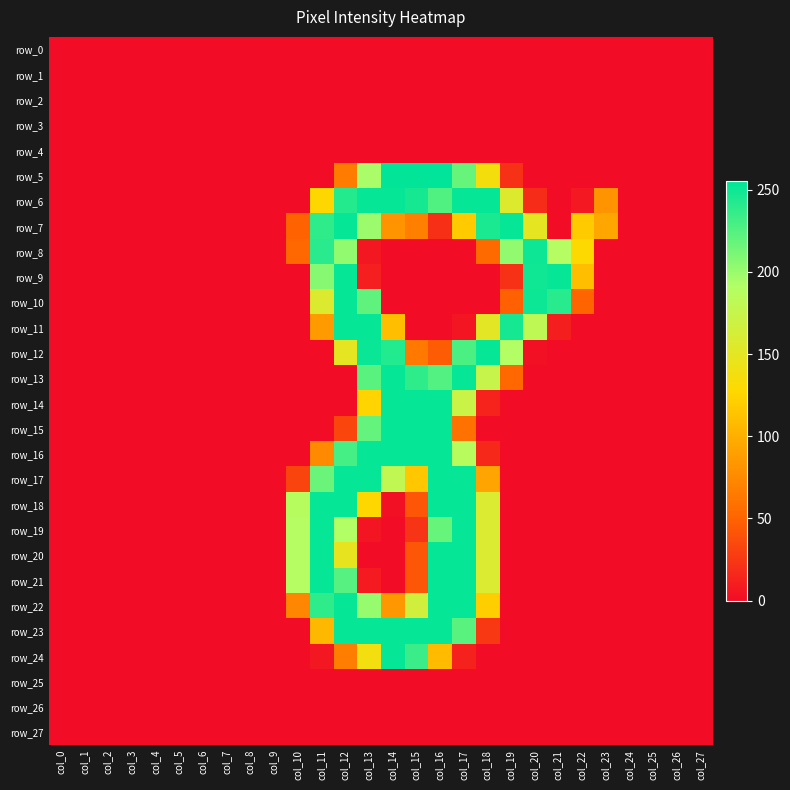

Which series changed the most between col_6 and col_7?

row_0